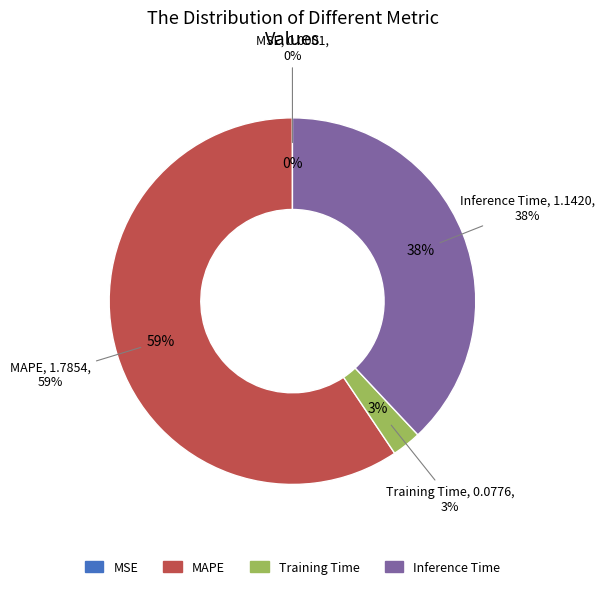

The Inference Time slice represents 38% of the pie. True or false?

True